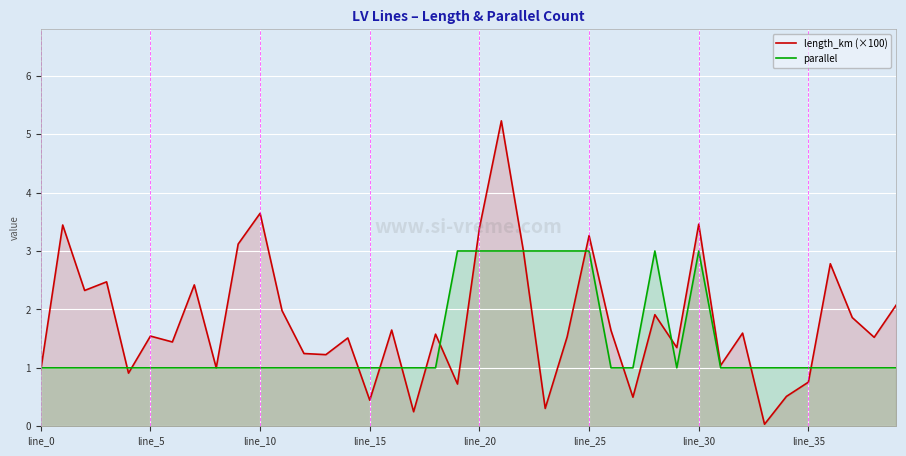

Reading right to left, list all the values displayed in this chart.

length_km (×100): 2.1	1.5	1.9	2.8	0.8	0.5	0.0	1.6	1.0	3.5	1.3	1.9	0.5	1.6	3.3	1.5	0.3	3.0	5.2	3.4	0.7	1.6	0.2	1.6	0.4	1.5	1.2	1.2	2.0	3.6	3.1	1.0	2.4	1.4	1.5	0.9	2.5	2.3	3.4	1.0
parallel: 1.0	1.0	1.0	1.0	1.0	1.0	1.0	1.0	1.0	3.0	1.0	3.0	1.0	1.0	3.0	3.0	3.0	3.0	3.0	3.0	3.0	1.0	1.0	1.0	1.0	1.0	1.0	1.0	1.0	1.0	1.0	1.0	1.0	1.0	1.0	1.0	1.0	1.0	1.0	1.0